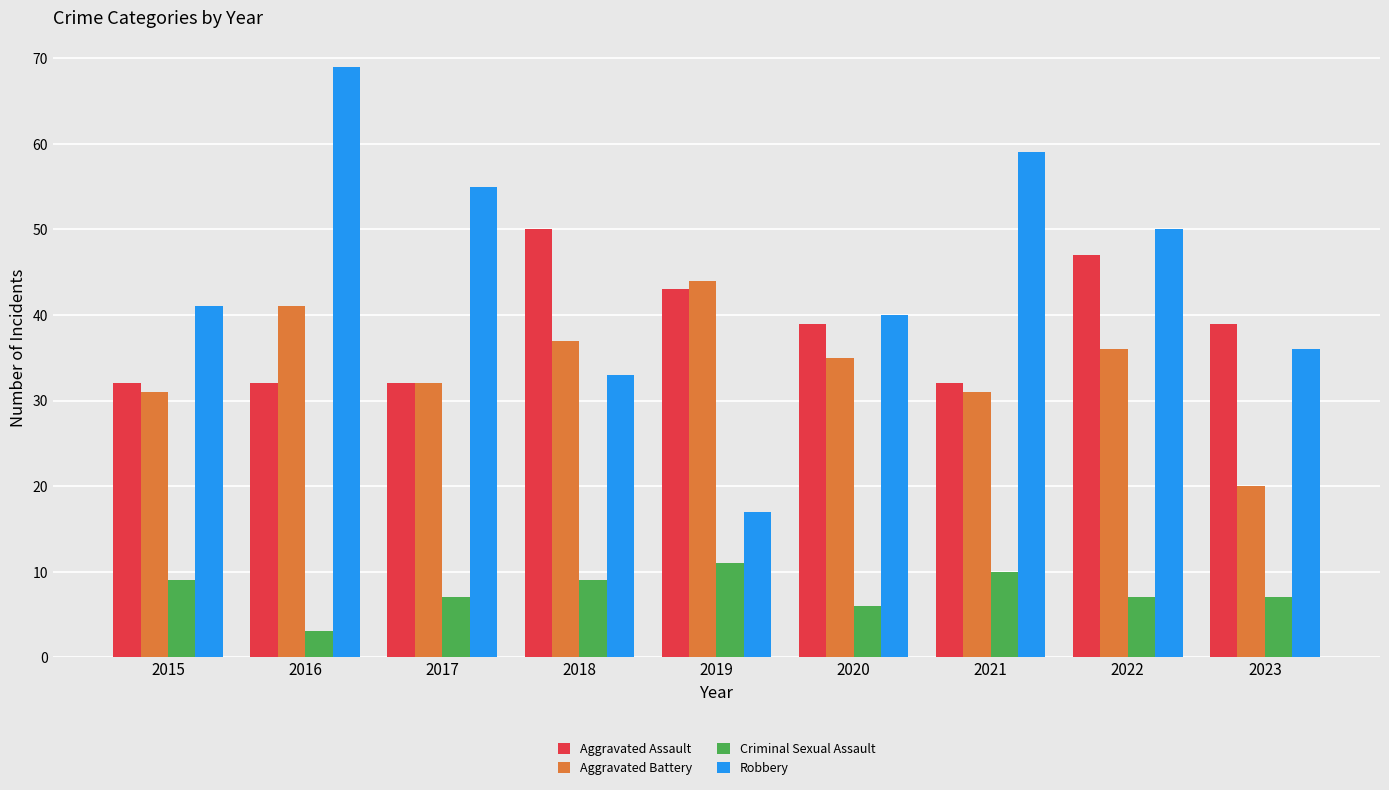

What is the value of the Aggravated Battery bar at the 4th from the left?

37